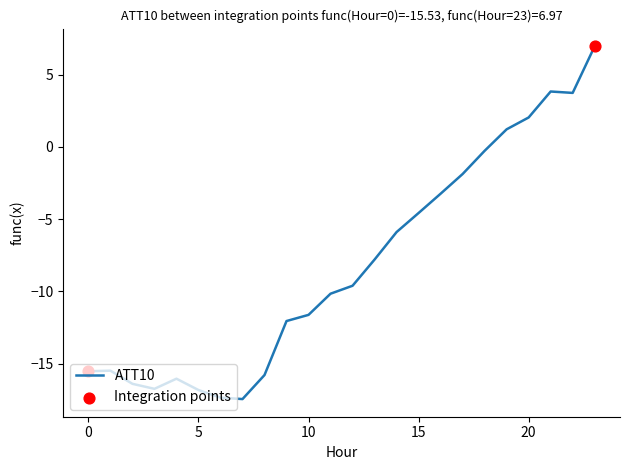

What is the difference between the maximum and minimum values?

24.4